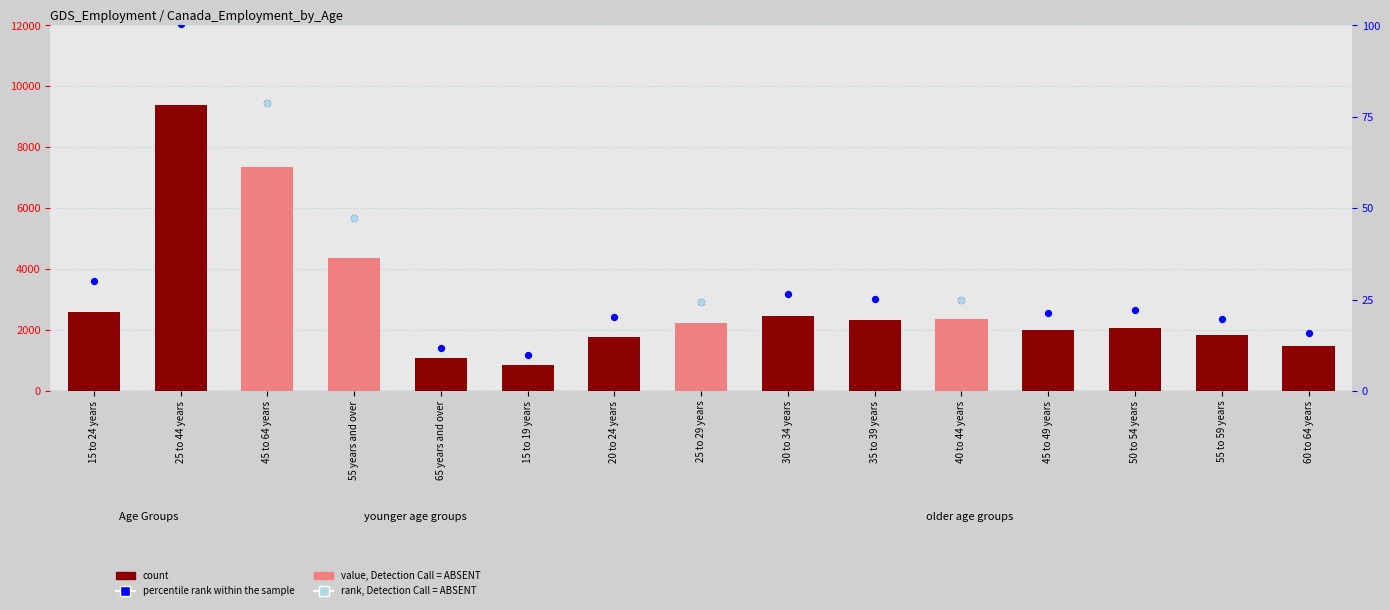

Is the value of percentile rank within the sample at 55 to 59 years greater than the value of count at 25 to 29 years?

No